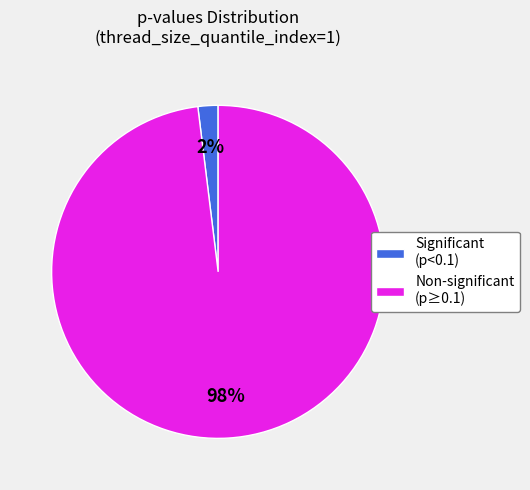

How many segments does this pie chart have?

2